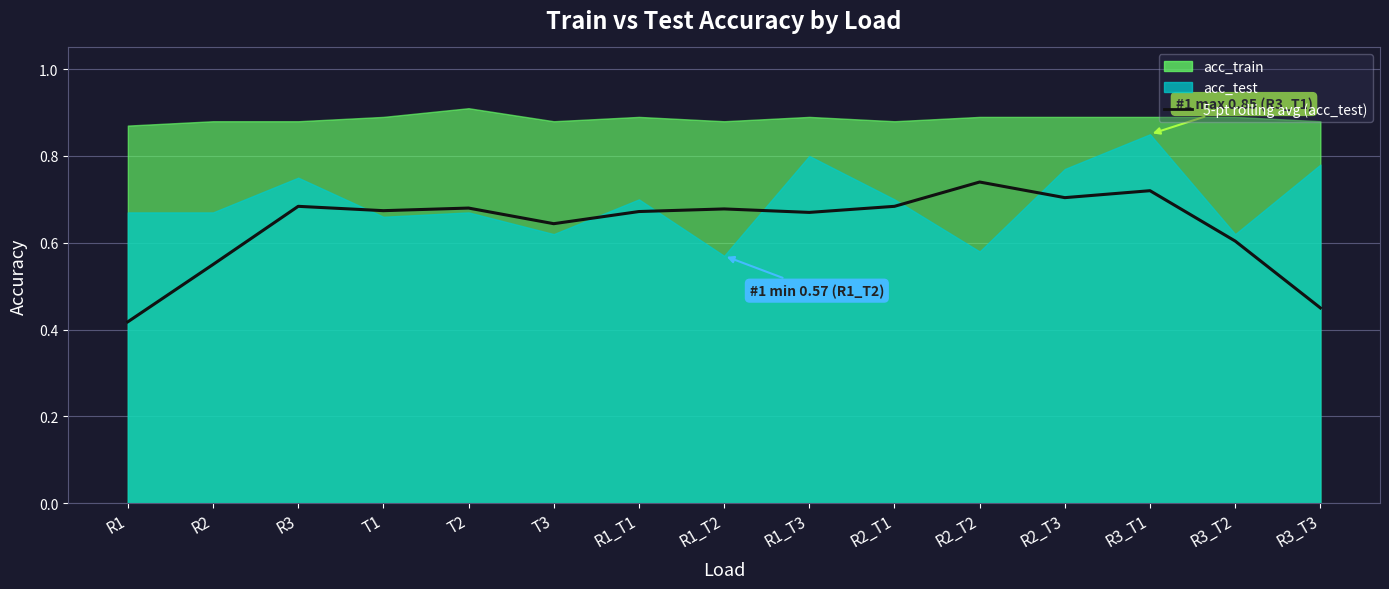

Which label corresponds to the smallest value in the chart?

R1